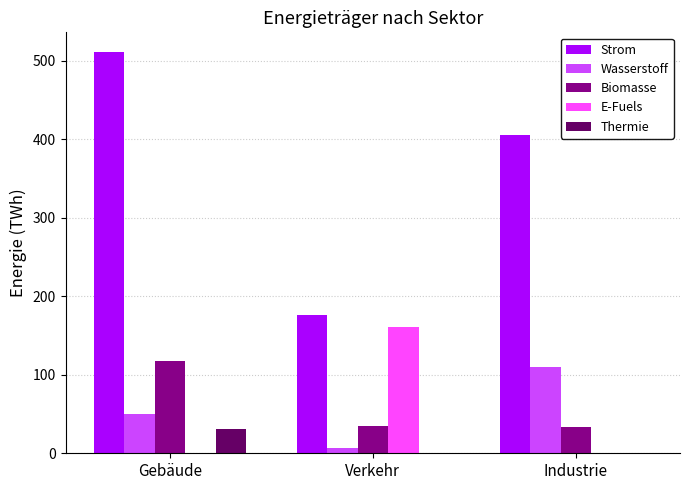

Which category has the highest value in the Thermie series?

Gebäude